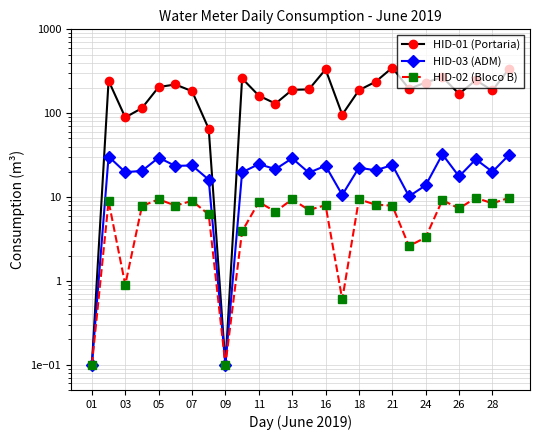

Does the chart have visible grid lines?

Yes